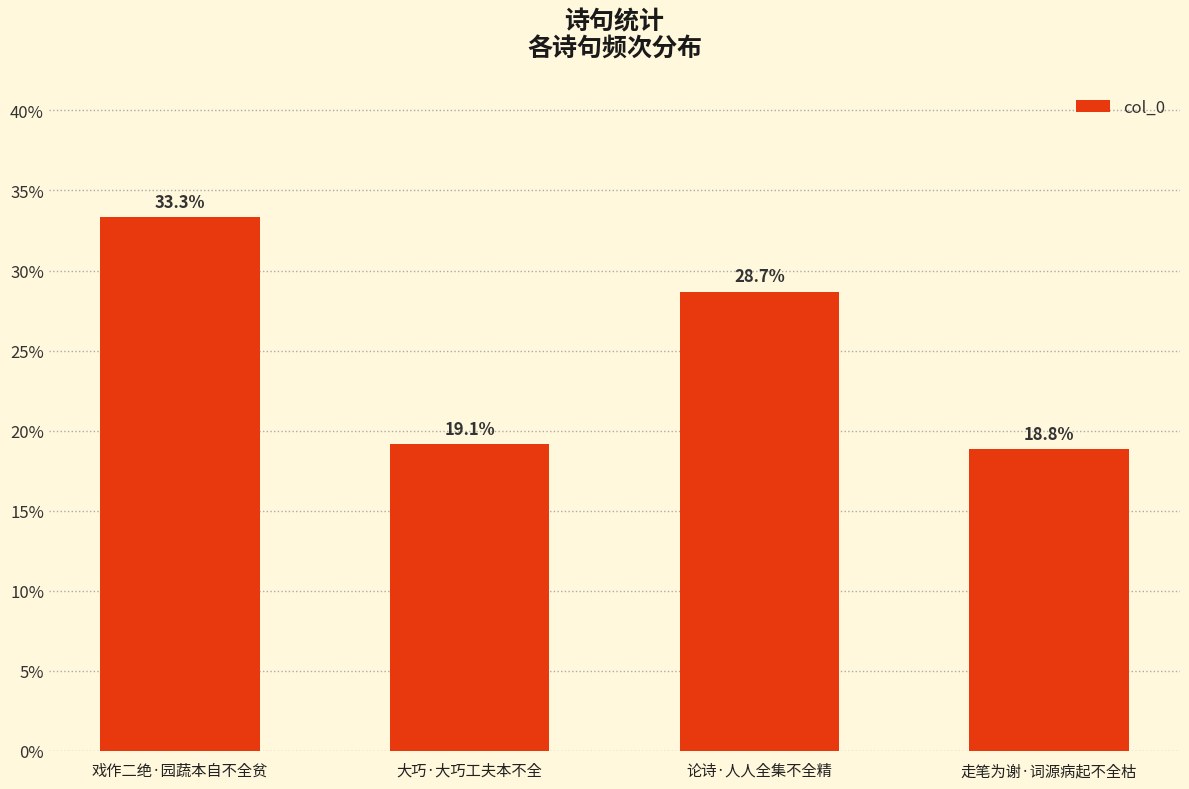

What is the label of the 2nd bar from the right?

论诗·人人全集不全精